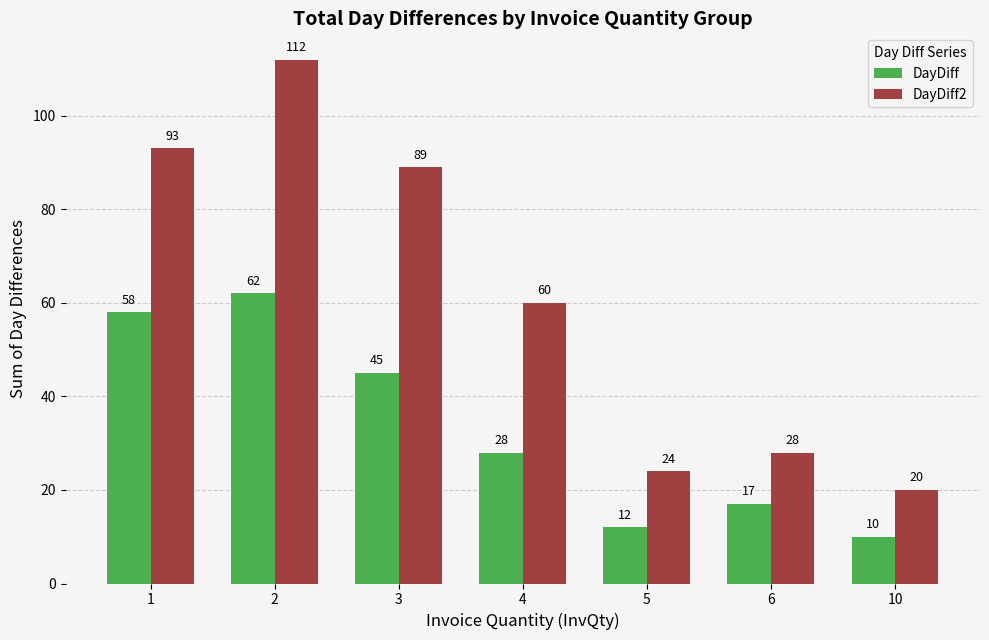

What is the approximate value of DayDiff2 at 1, to the nearest 5?

95